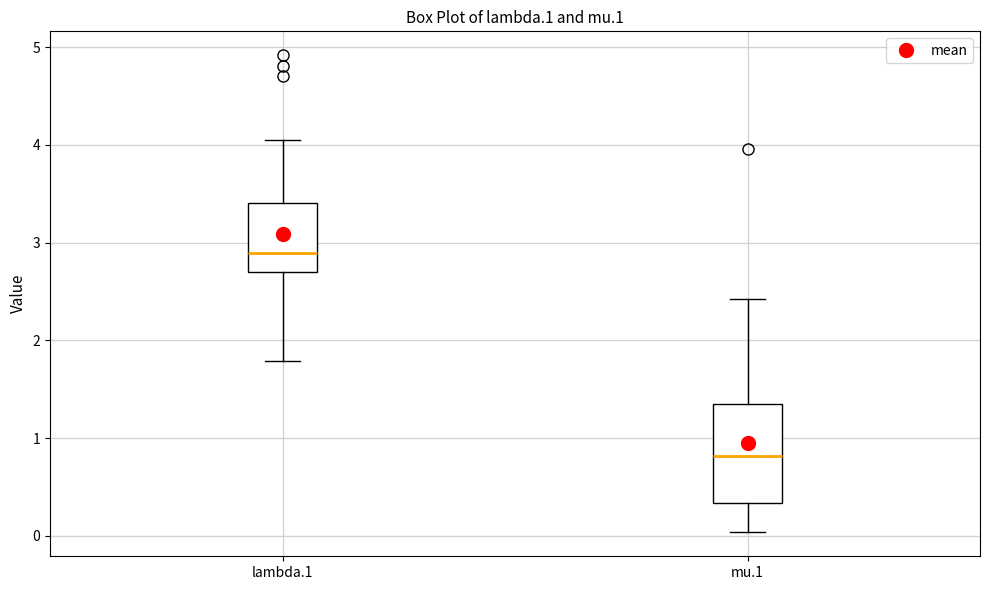

Comparing the boxes themselves (not the whiskers), which one is the tallest?

mu.1